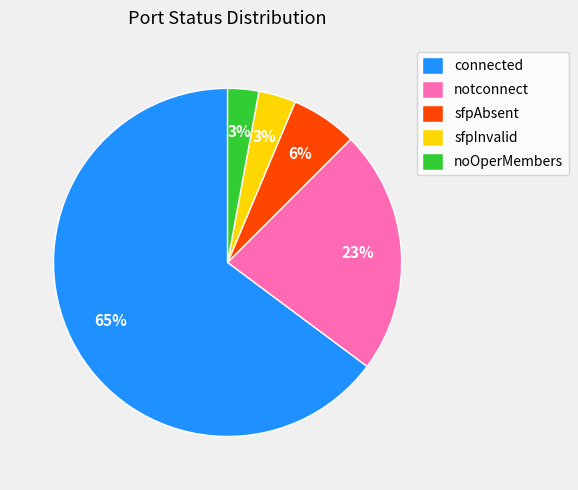

What is the majority slice?

connected